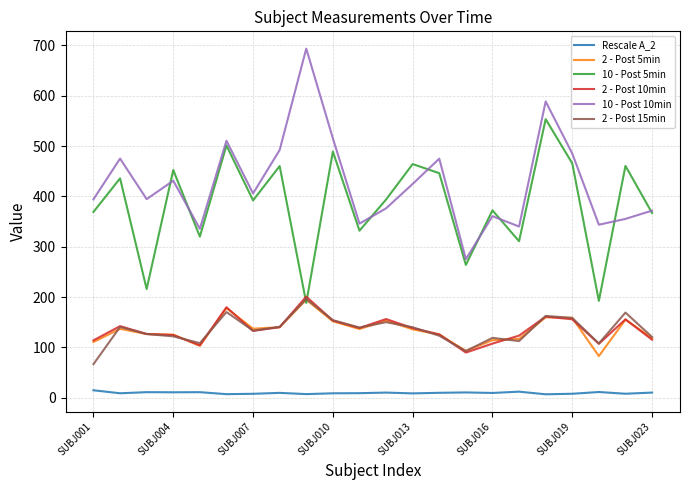

True or false: 2 - Post 15min and 10 - Post 10min cross at least once.

False